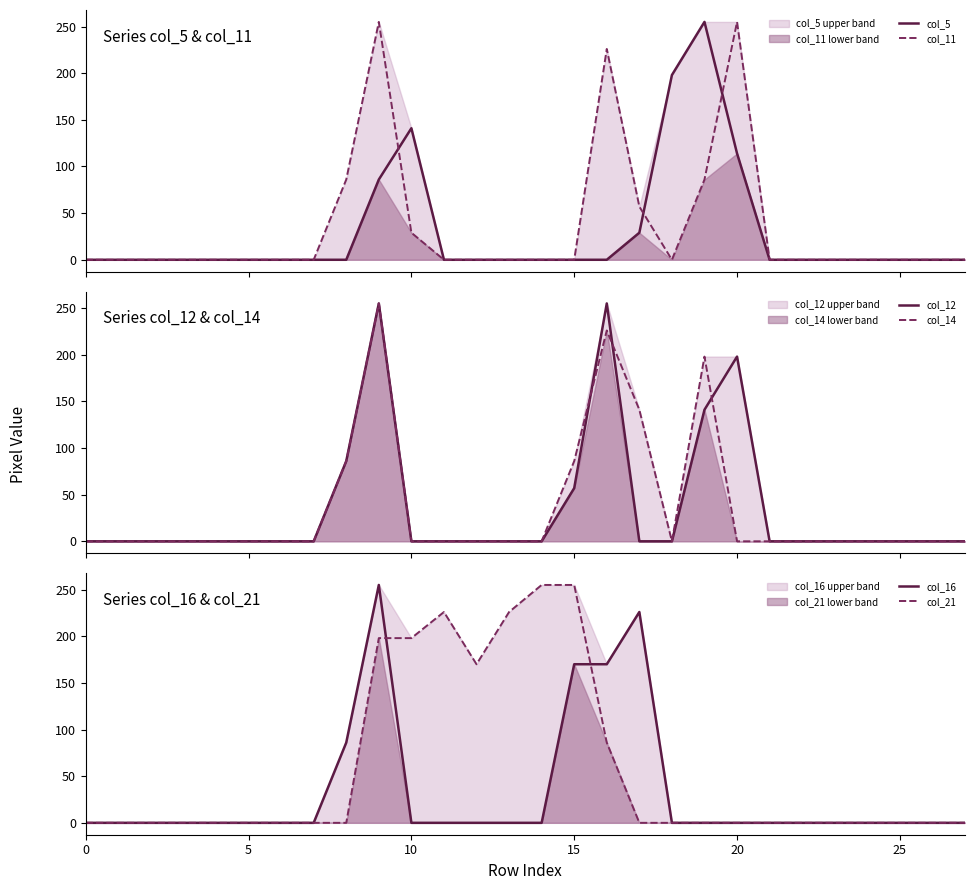

How many values in col_5 are above zero?

6